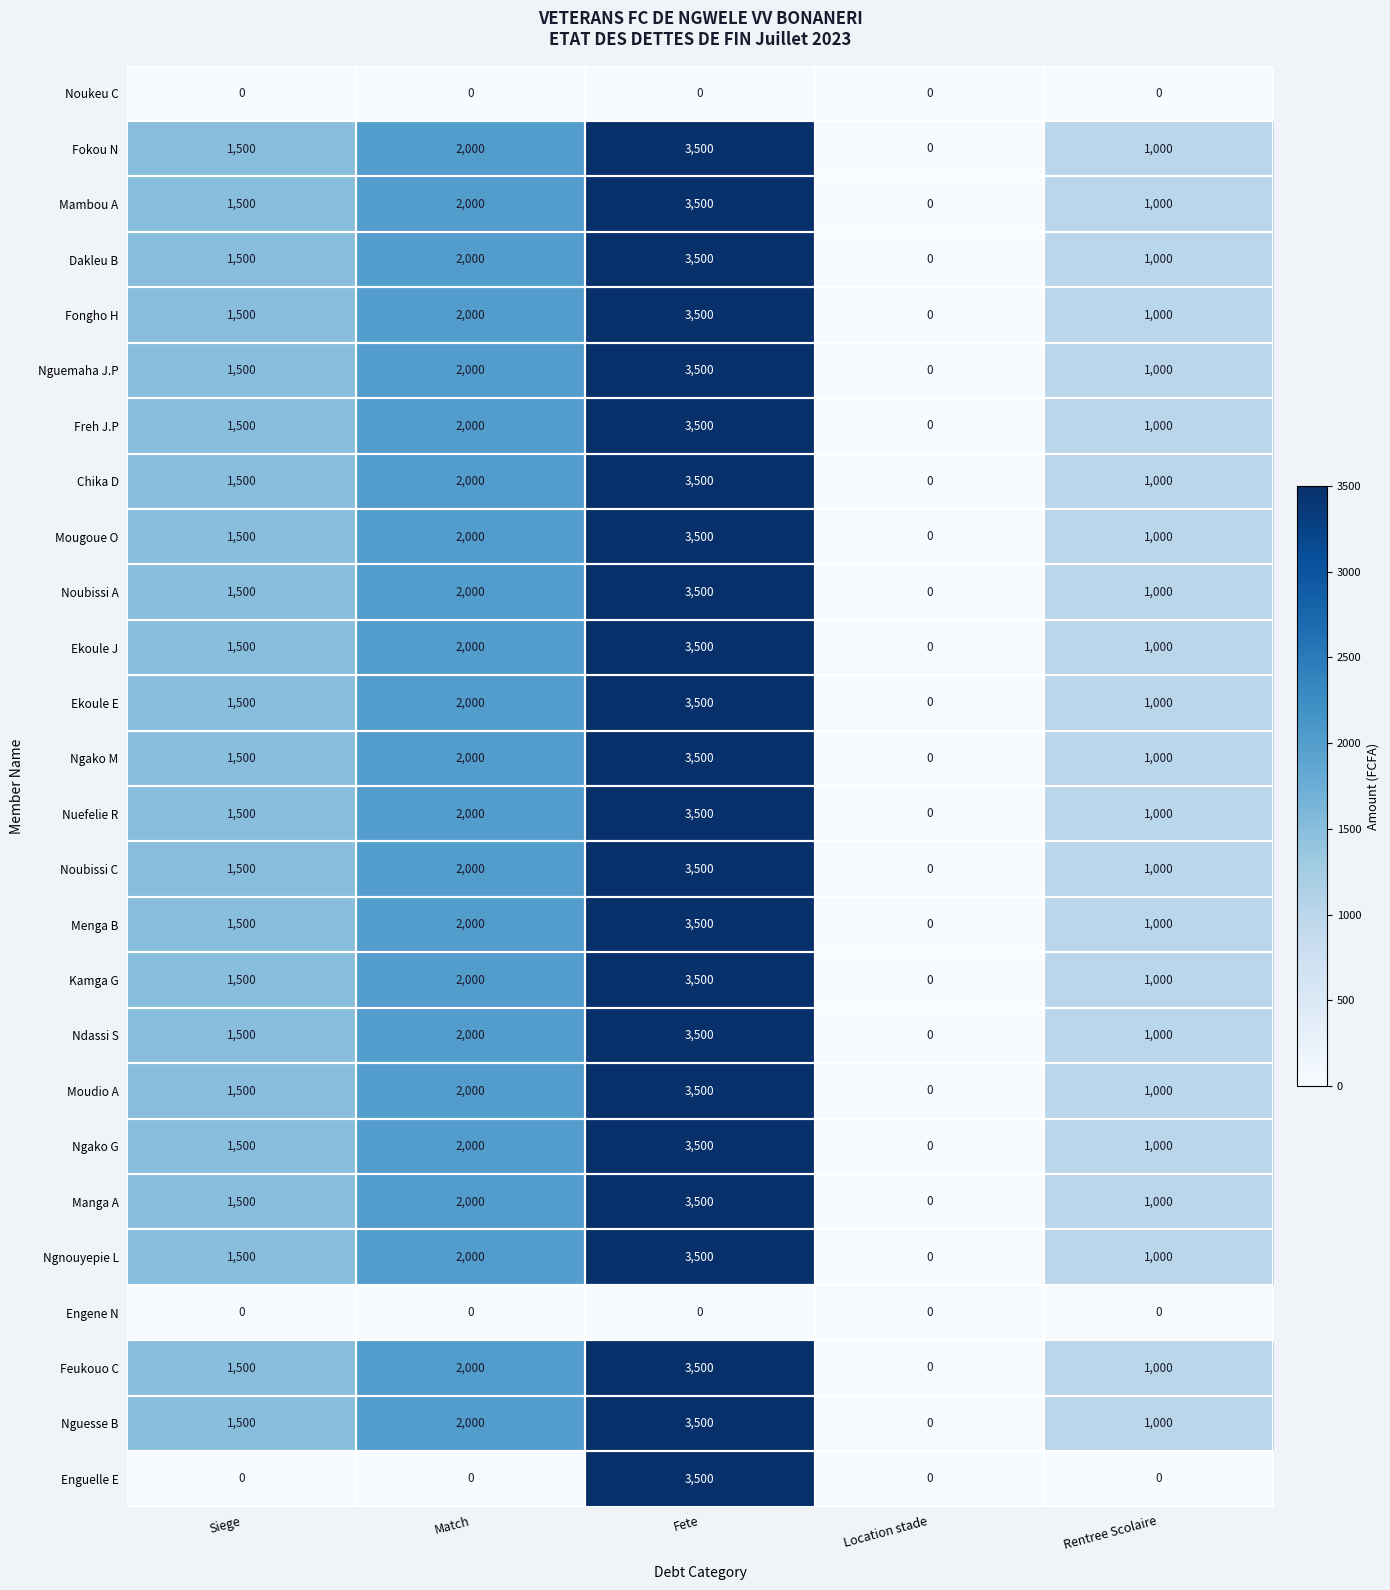

The value of Feukouo C at Rentree Scolaire is 1000. True or false?

True